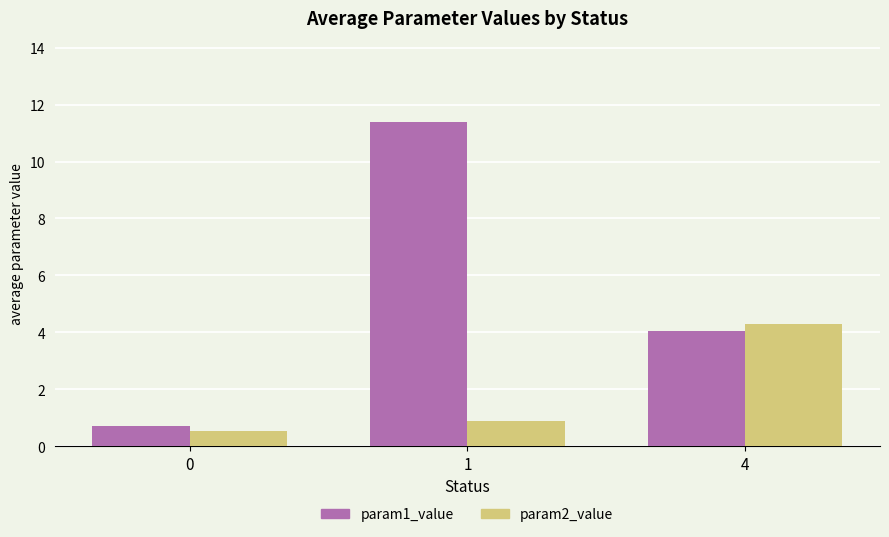

Does the chart contain any negative values?

No